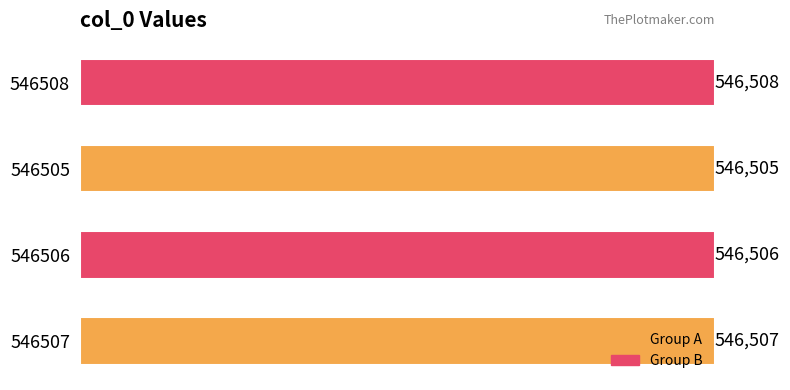

Which category has the lowest value across all series?

546505